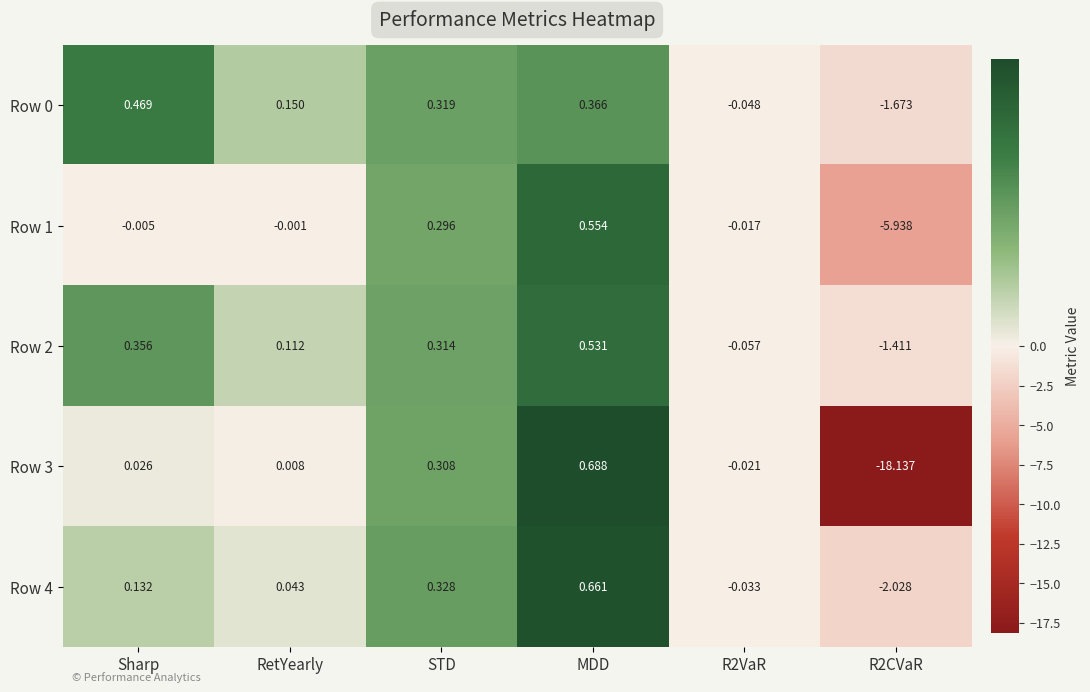

Is the value of Row 4 at Sharp greater than the value of Row 3 at R2CVaR?

Yes